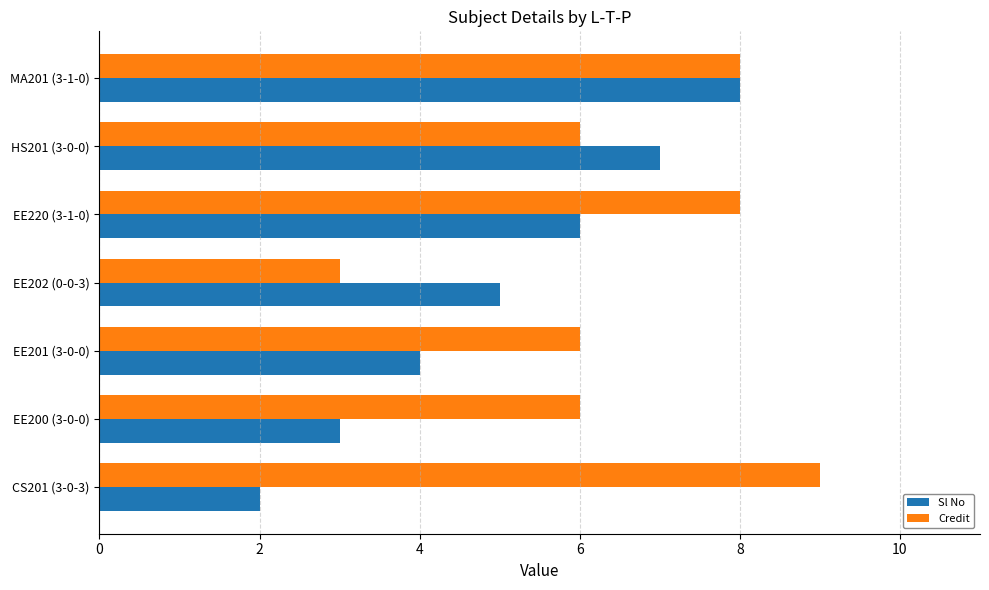

Between CS201 (3-0-3) and EE200 (3-0-0), which series saw the biggest shift?

Credit